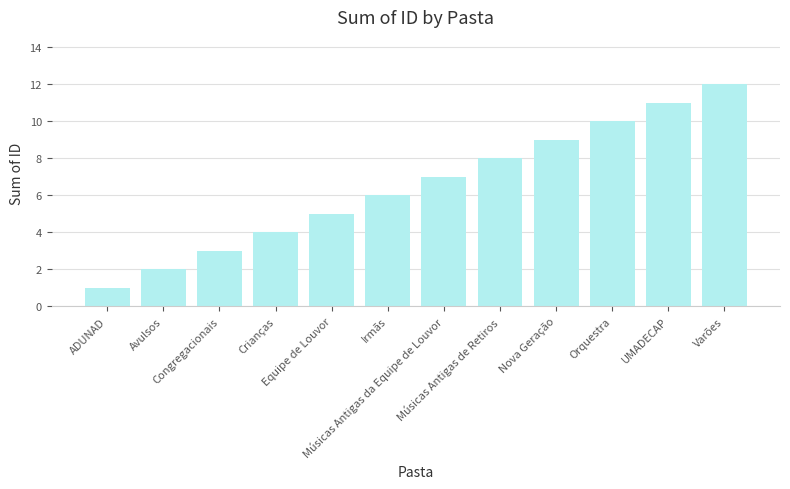

What is the ratio of the value at UMADECAP to the value at Orquestra?

1.1